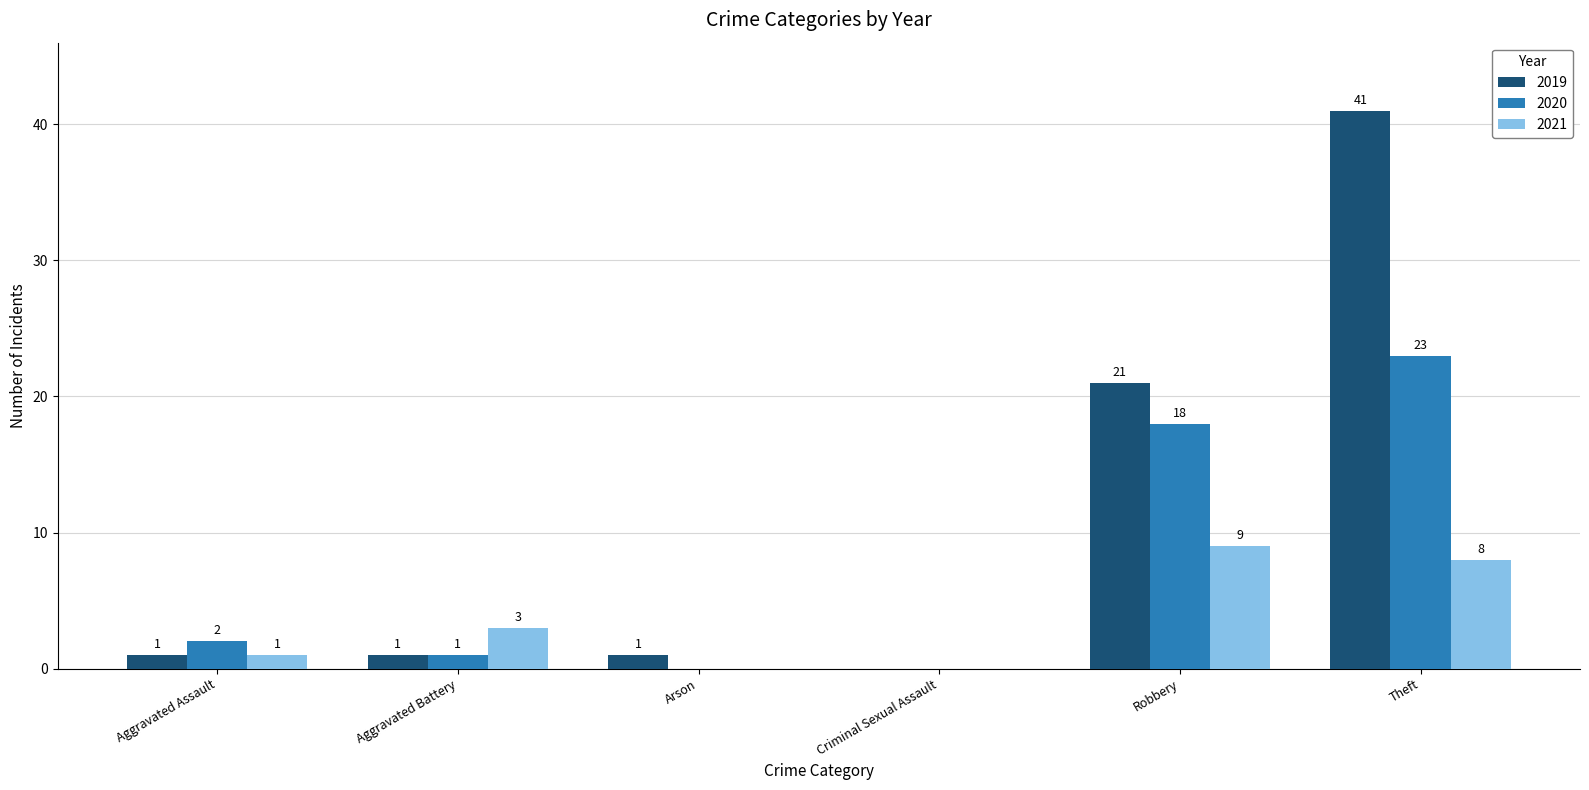

What is the difference between the 2021 values at Theft and Criminal Sexual Assault?

8